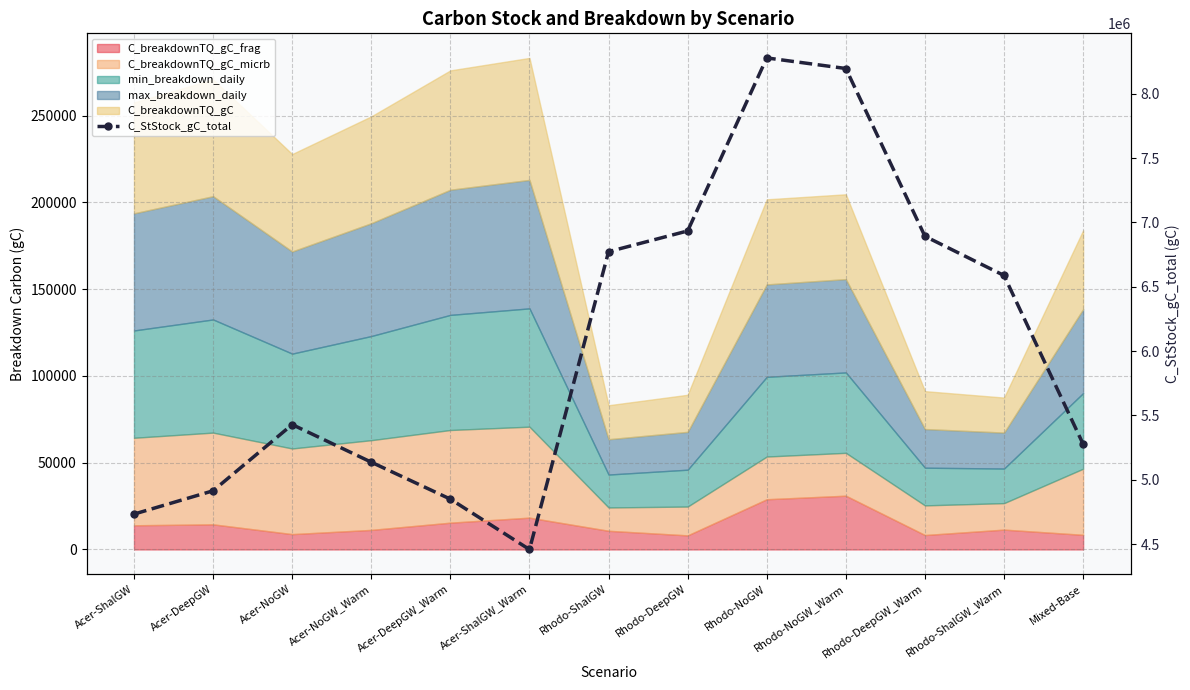

What is the sum of all values?

78451056.2